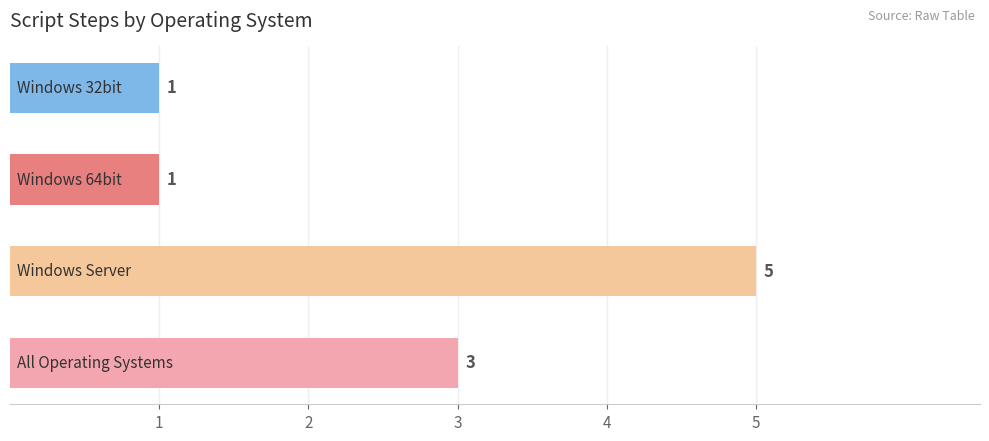

How many values are between 1 and 5?

4